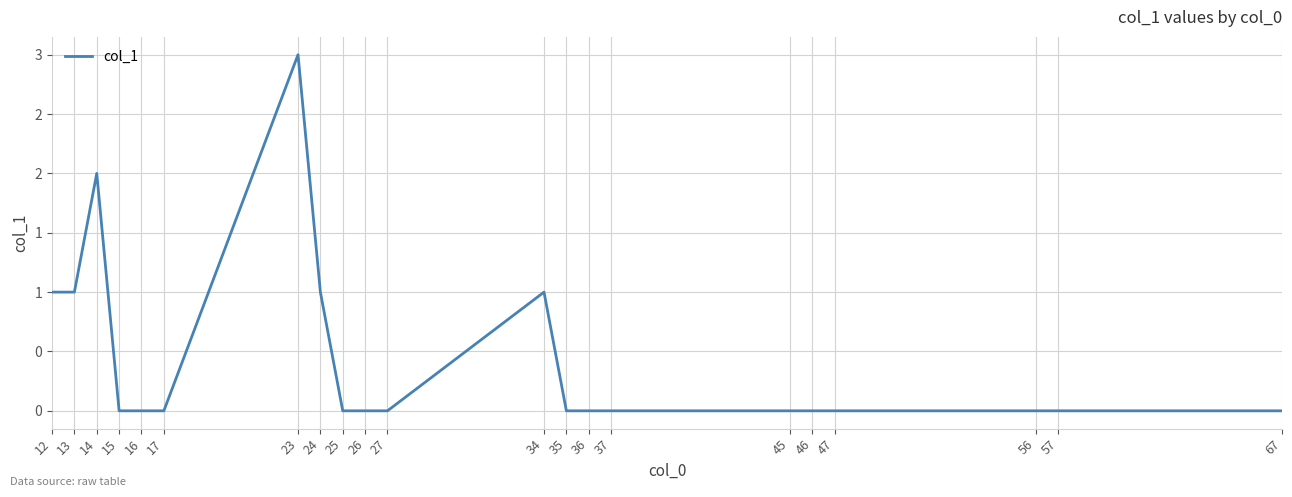

Does the chart have visible grid lines?

Yes